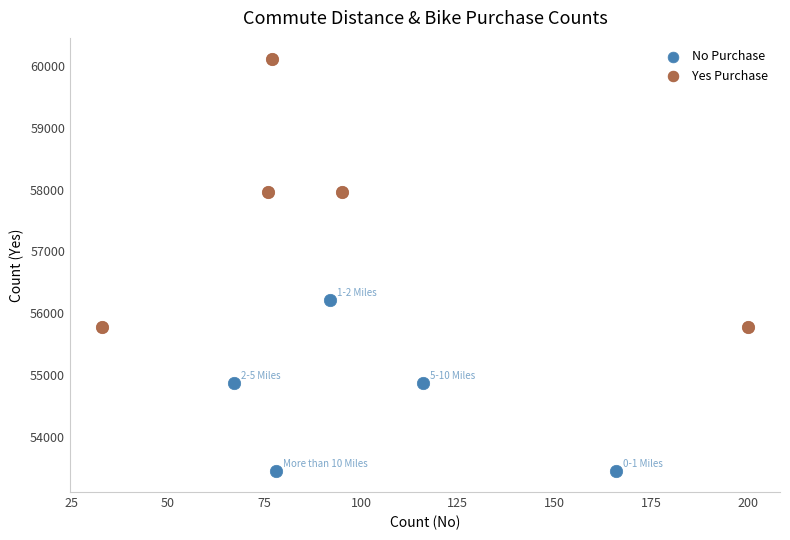

Which series reaches the maximum Y coordinate?

Yes Purchase